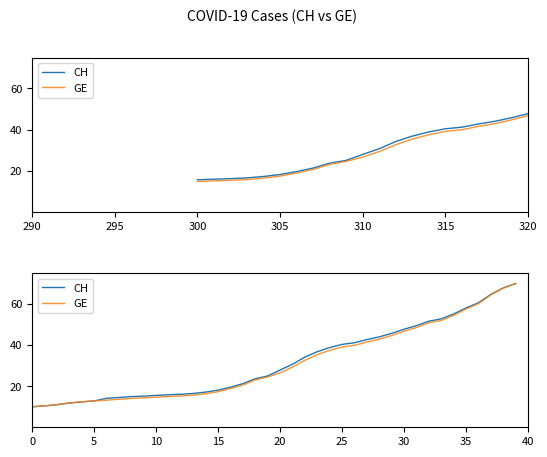

How many categories are shown in the chart?

40